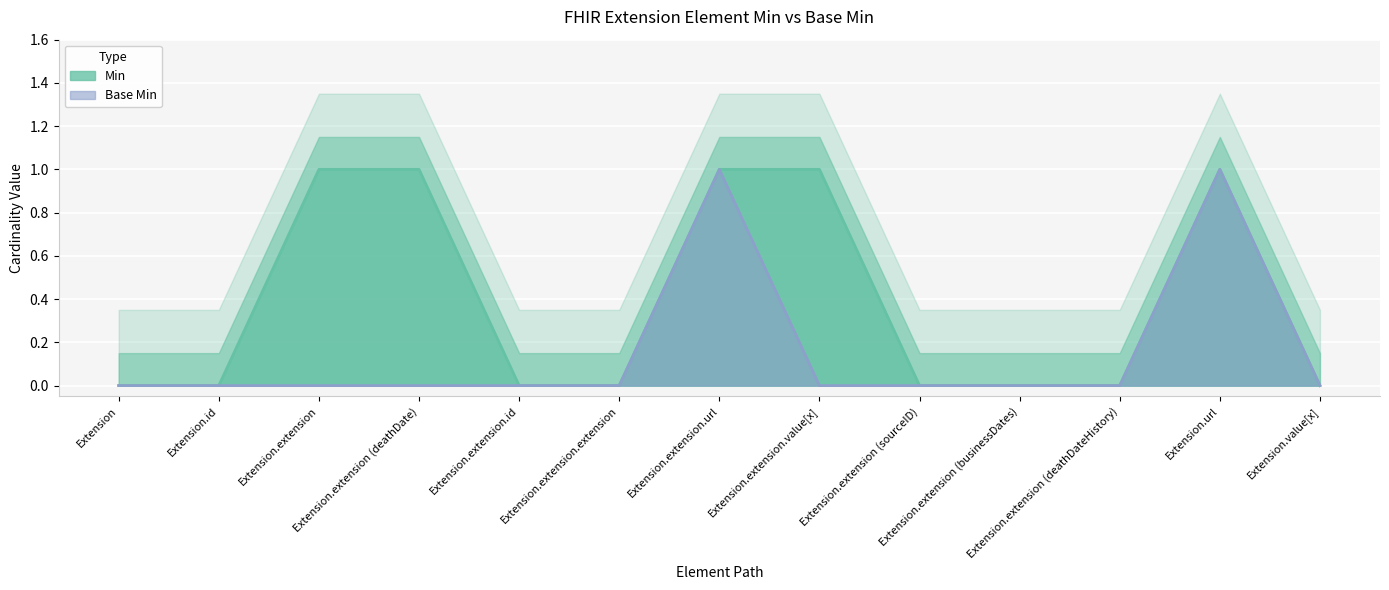

What is the label of the 7th point from the left?

Extension.extension.url